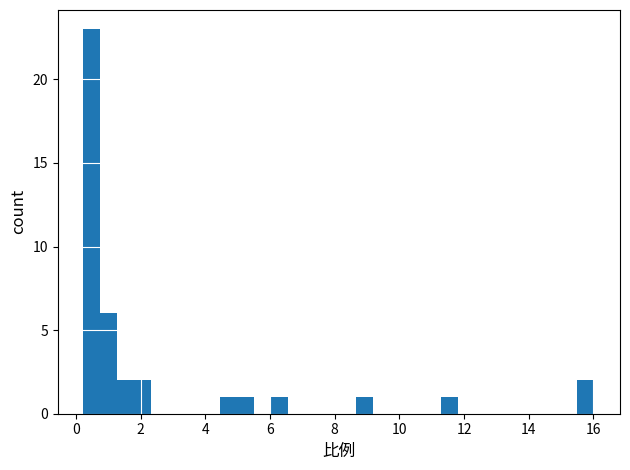

Around what value on the x-axis is the tallest bar? Give the approximate position of its centre, as read against the axis.

0.4